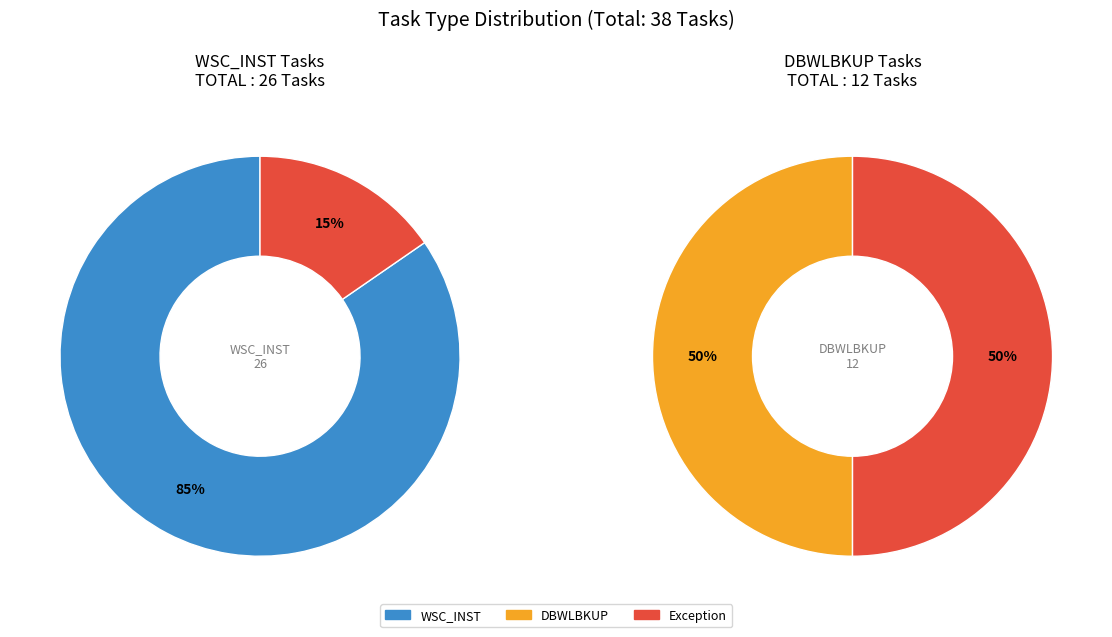

Is the sum of WSC_INST and DBWLBKUP greater than half?

Yes